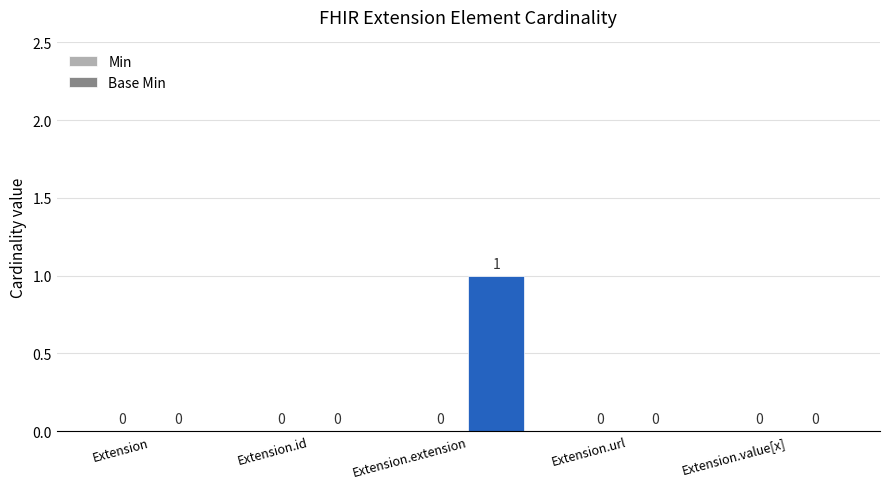

The chart shows a value of 0 at Extension.value[x]. True or false?

True